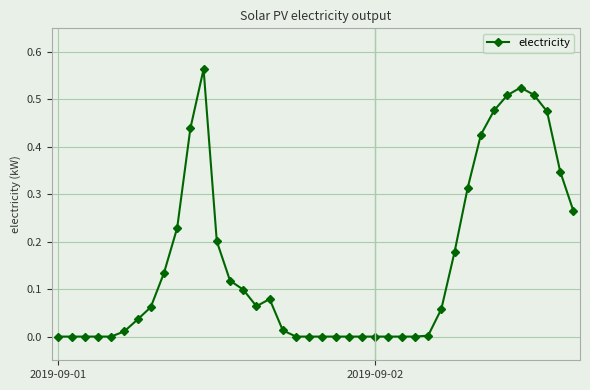

True or false: the data has more than 0 interior local peaks.

True